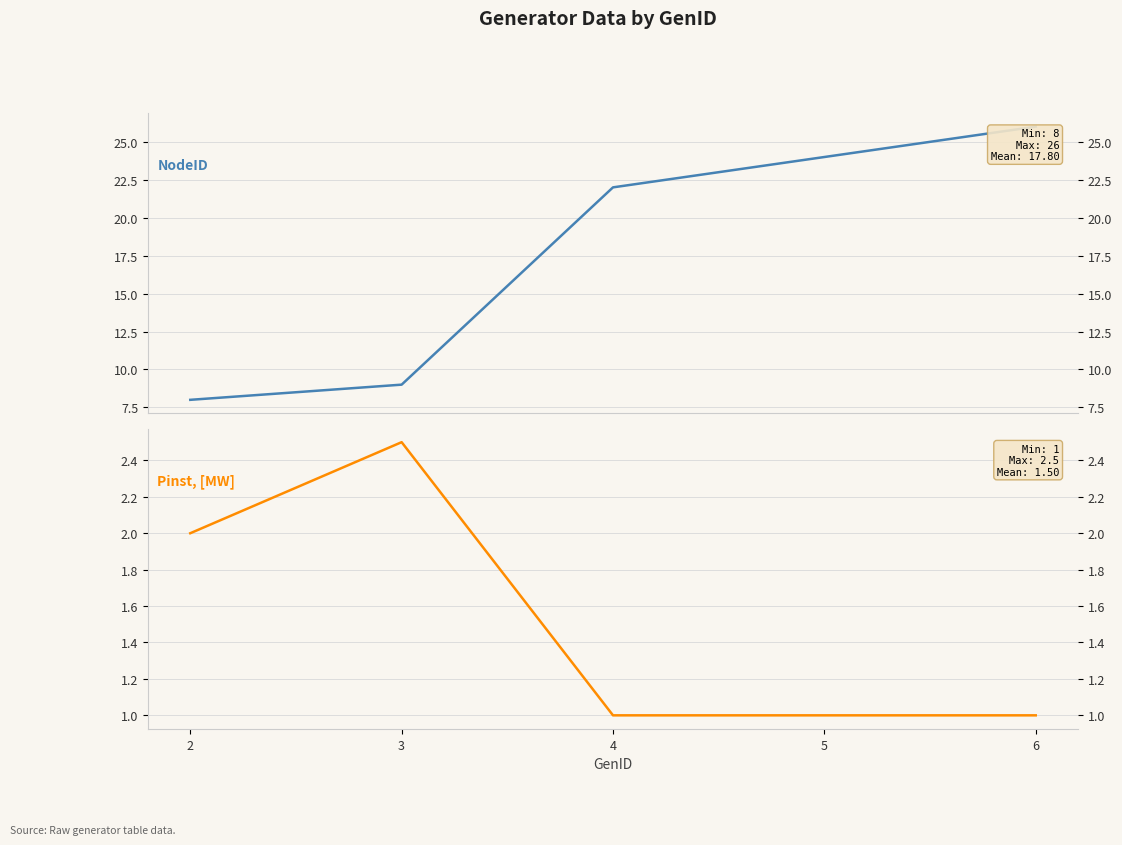

What is the approximate value of NodeID at 2?

8.0